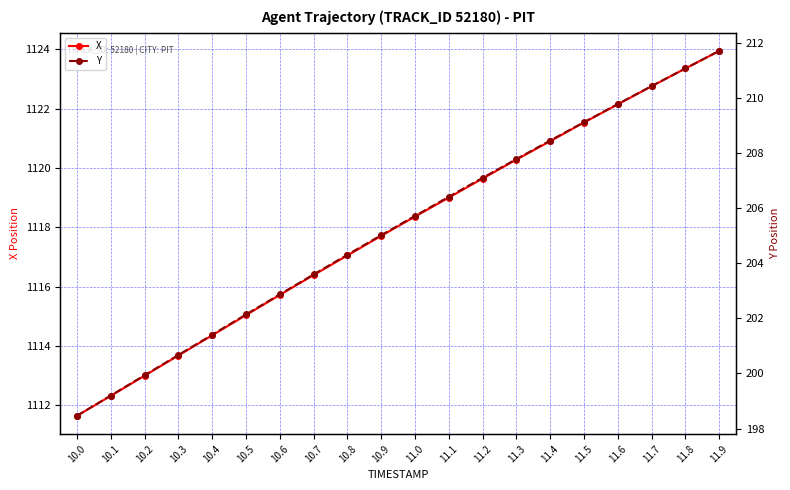

What is the difference between the maximum and minimum values in the Y series?

13.2